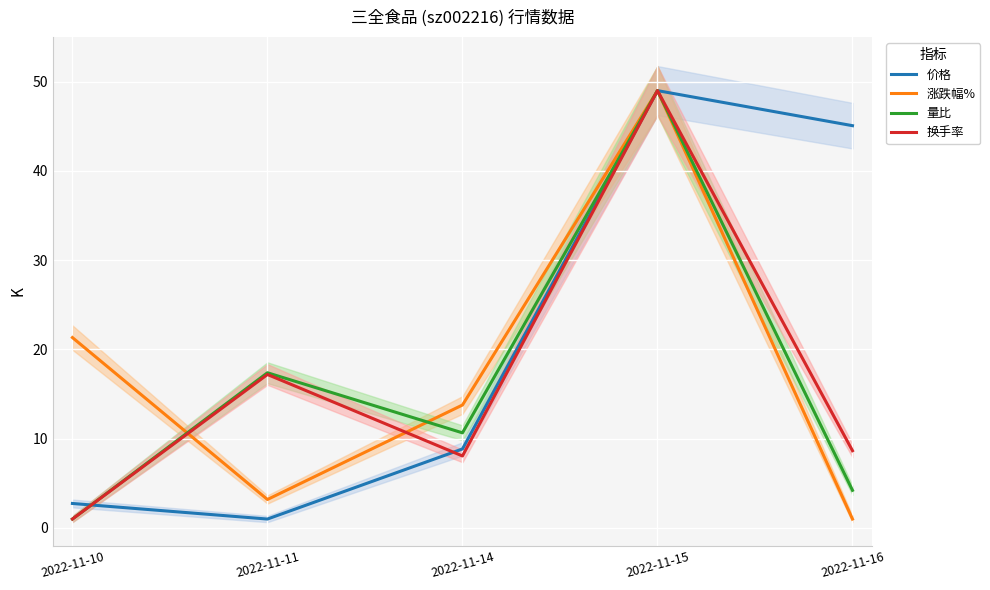

What is the minimum value for 量比?

1.0